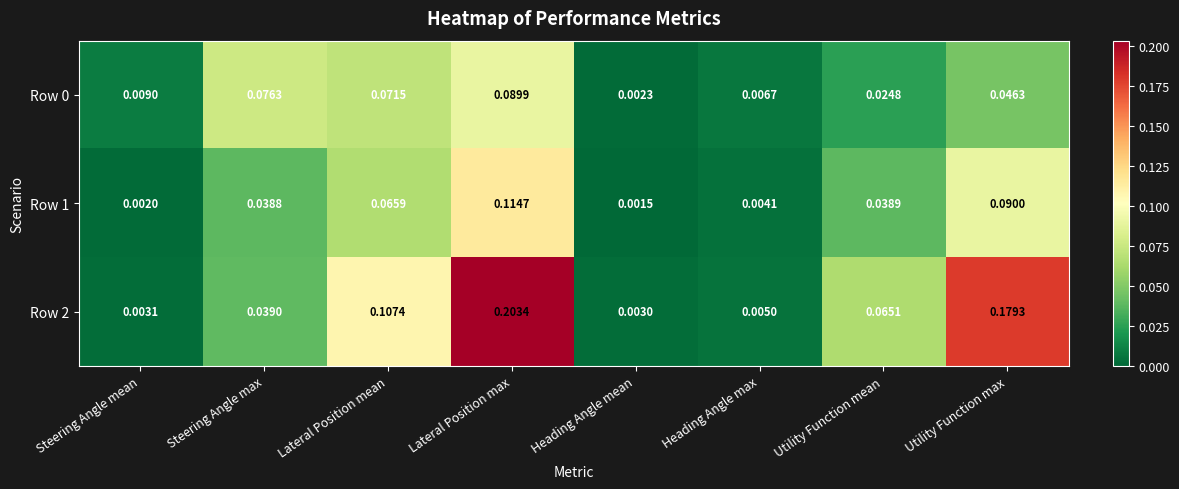

Is the value of Row 0 at Lateral Position max greater than the value of Row 1 at Heading Angle max?

Yes